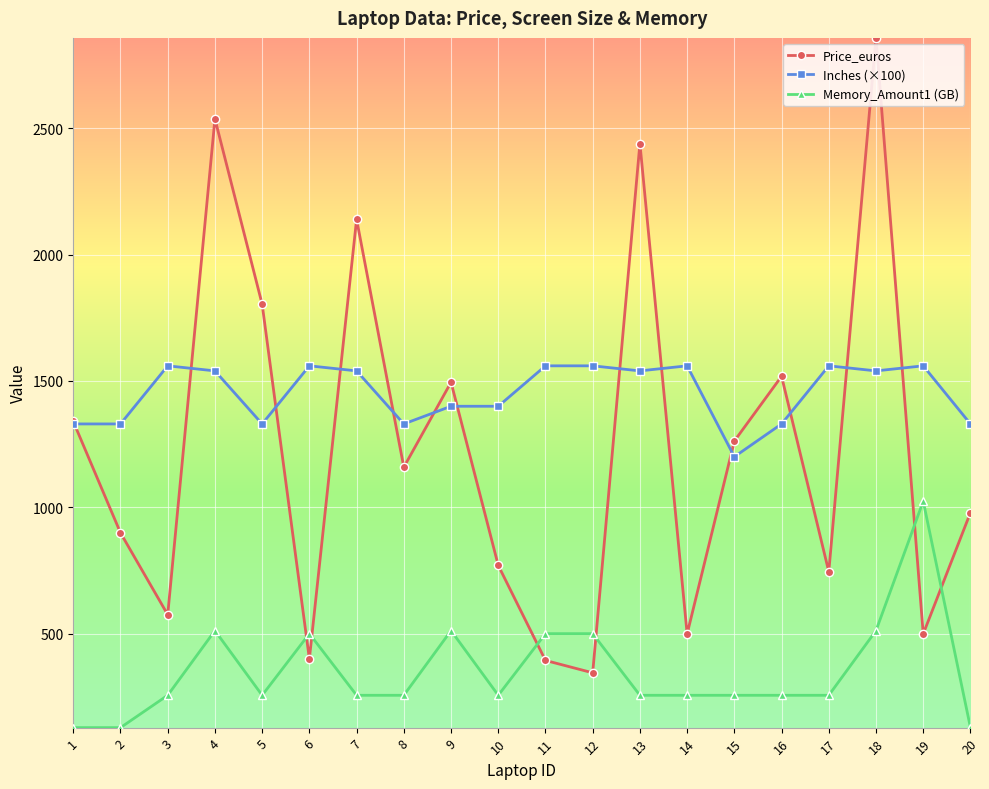

True or false: Inches (×100) has a value of 1330.0 at 5.

True